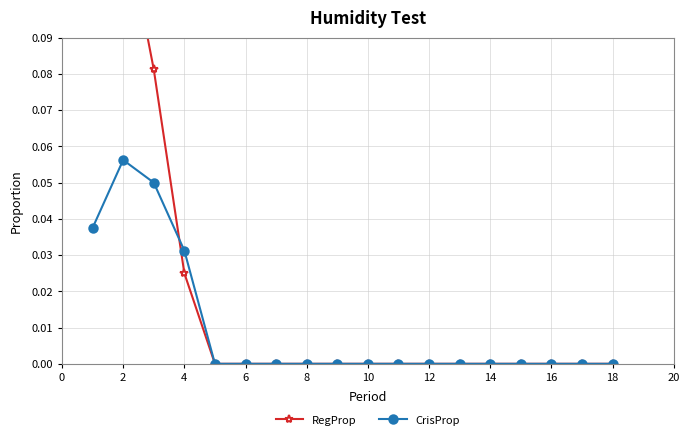

How many intersections are there between CrisProp and RegProp?

1